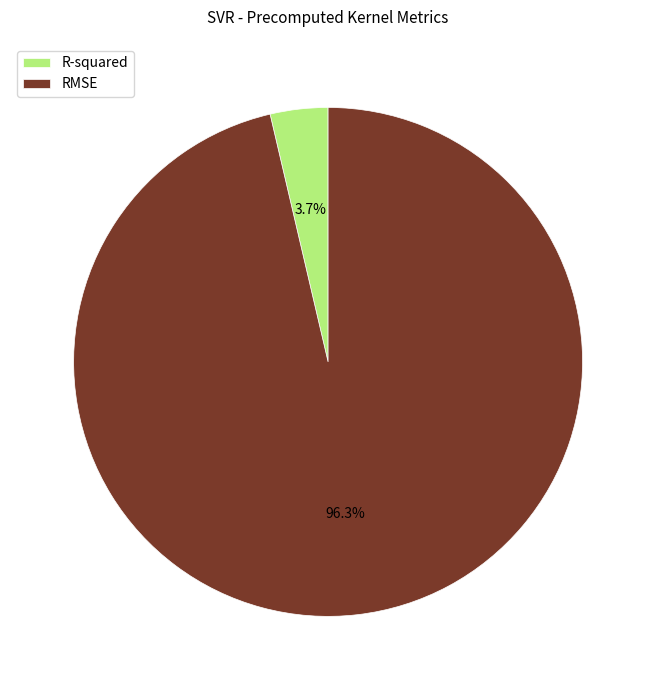

Between R-squared and RMSE, which is larger?

RMSE